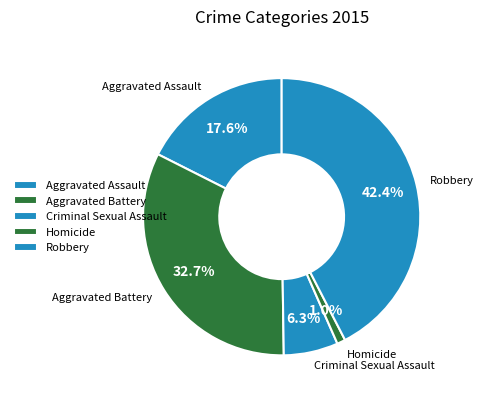

Count the number of slices in the pie.

5